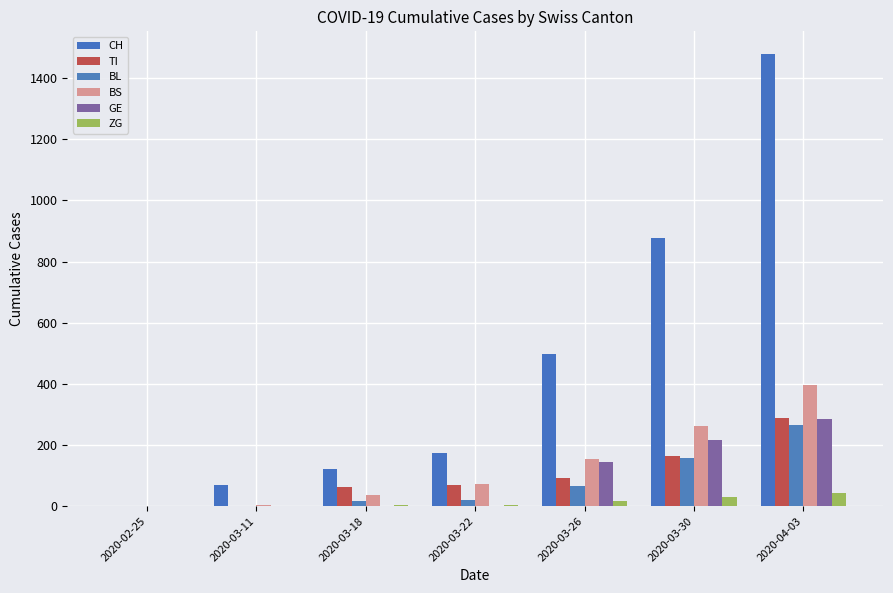

Is it true that TI equals 165 at 2020-03-30?

True